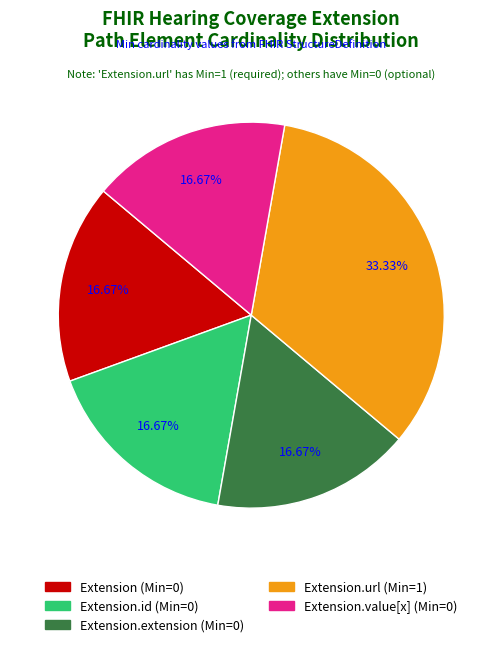

Does any single category account for the majority?

No